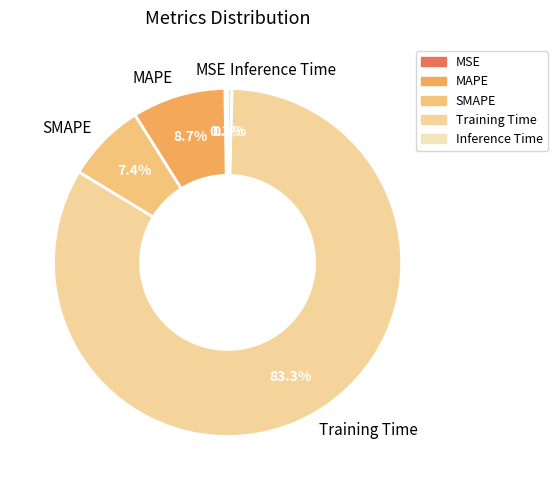

Which slice is the largest?

Training Time